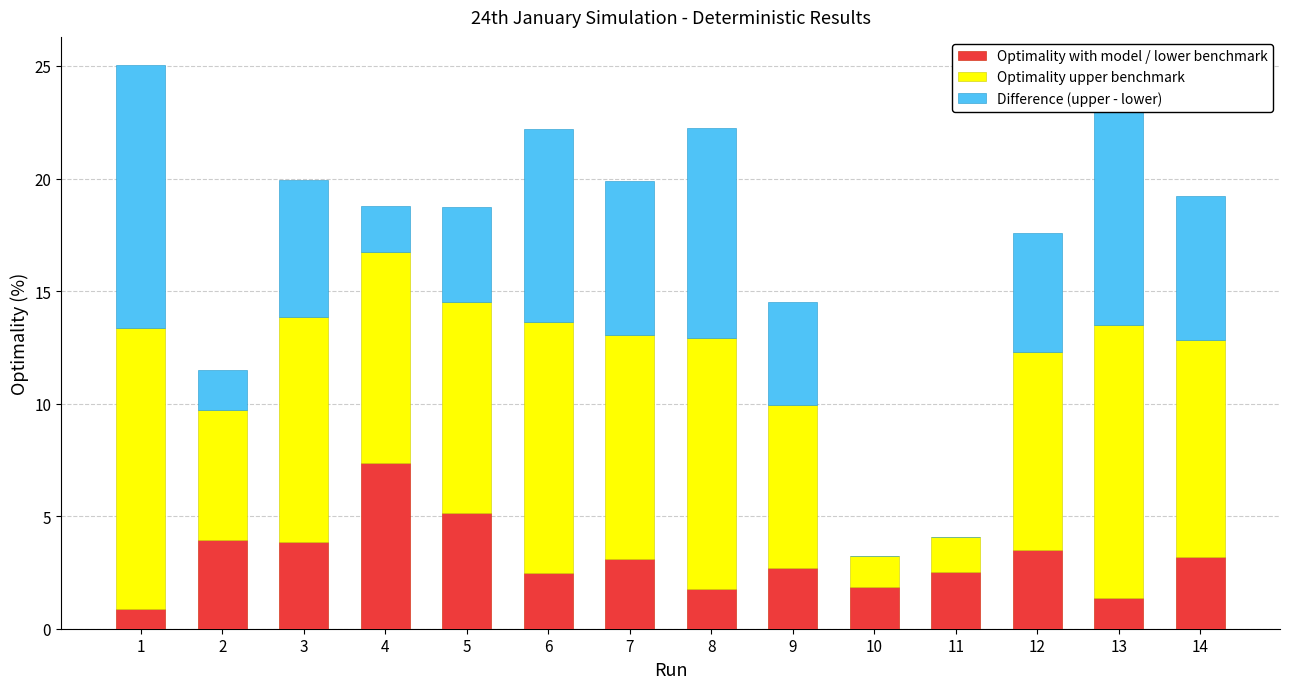

What is the total value across all series at 5?

18.8